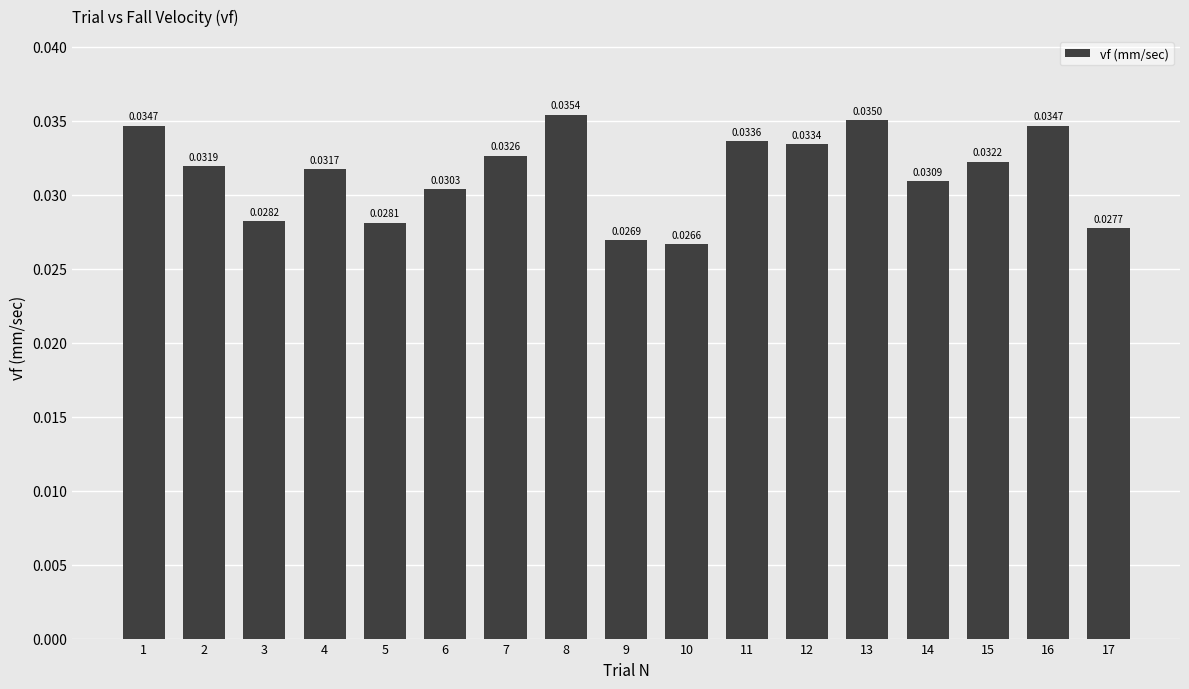

Between 3 and 13, which is larger?

13